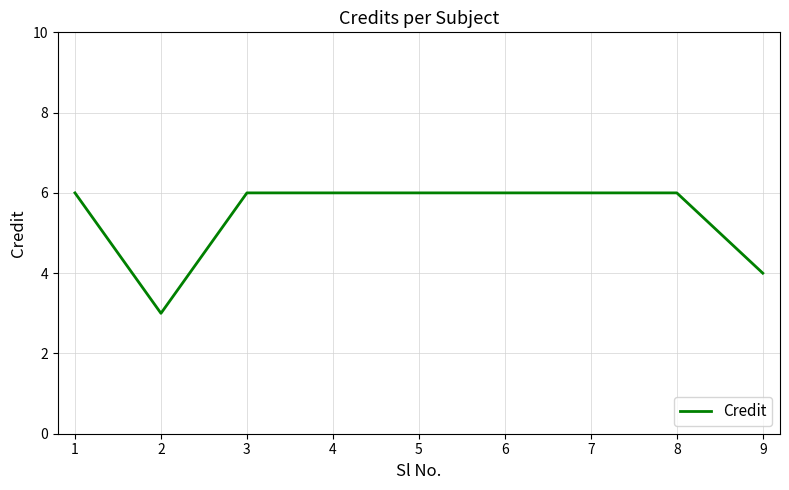

True or false: the data shows 6 at 6.

True